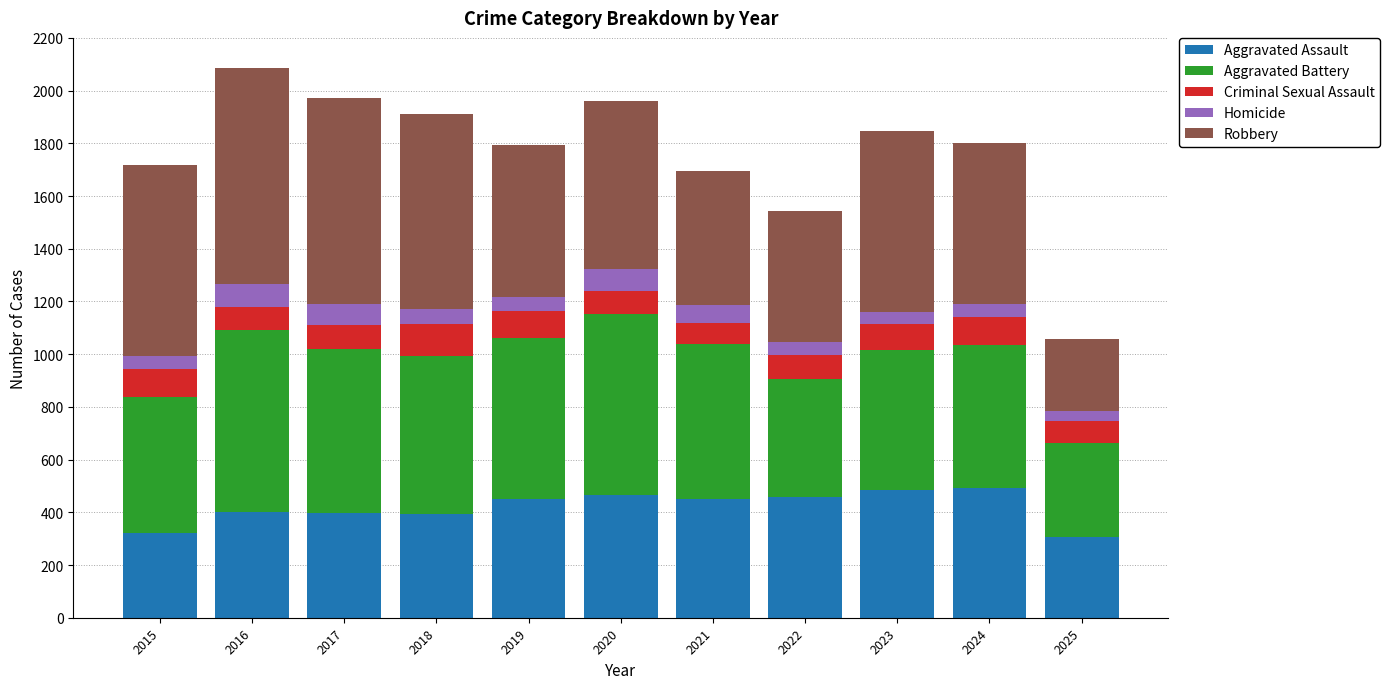

What is the maximum value for Aggravated Assault?

492